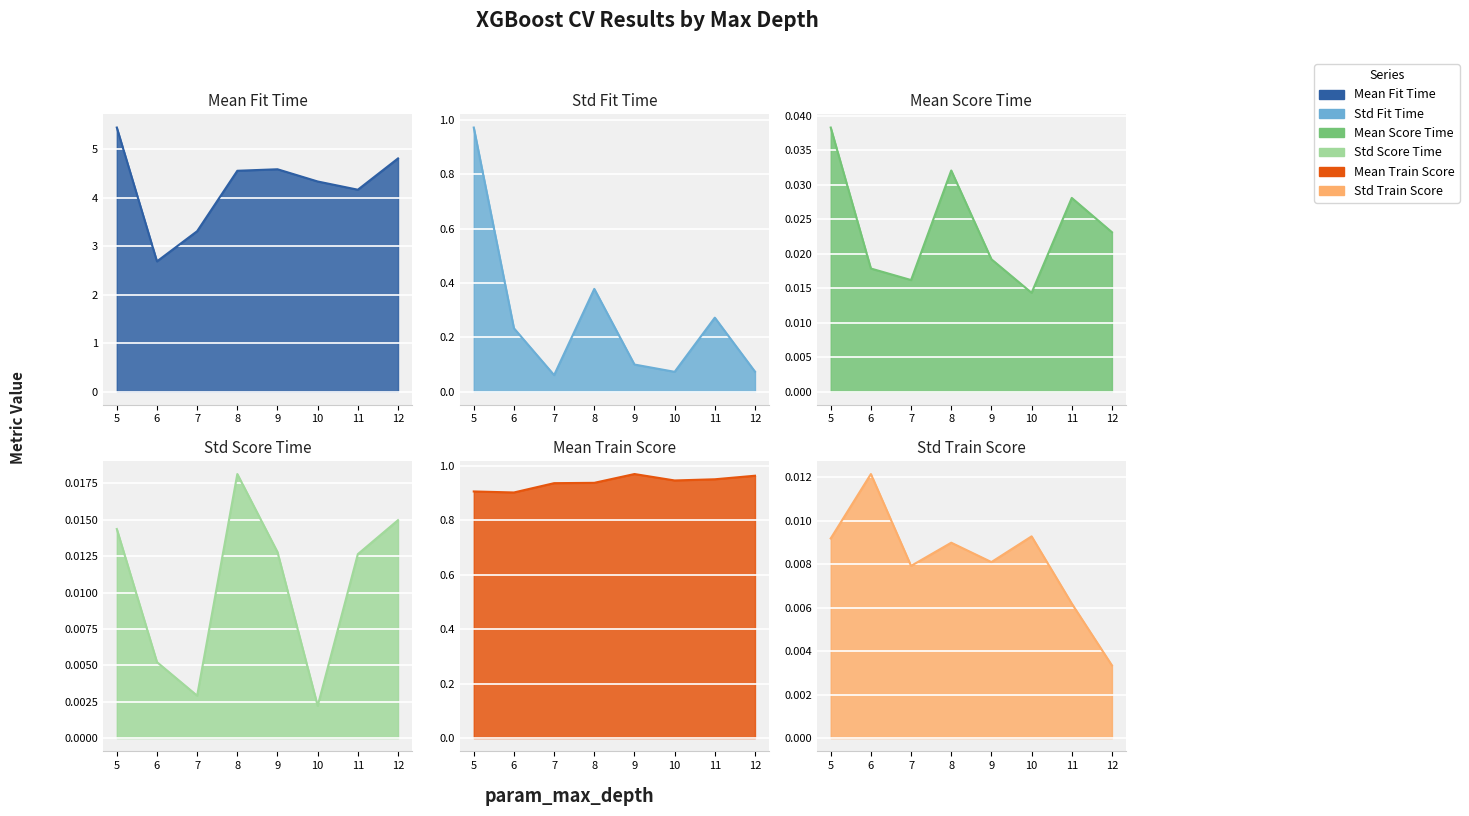

True or false: std_train_score and std_fit_time cross at least once.

False